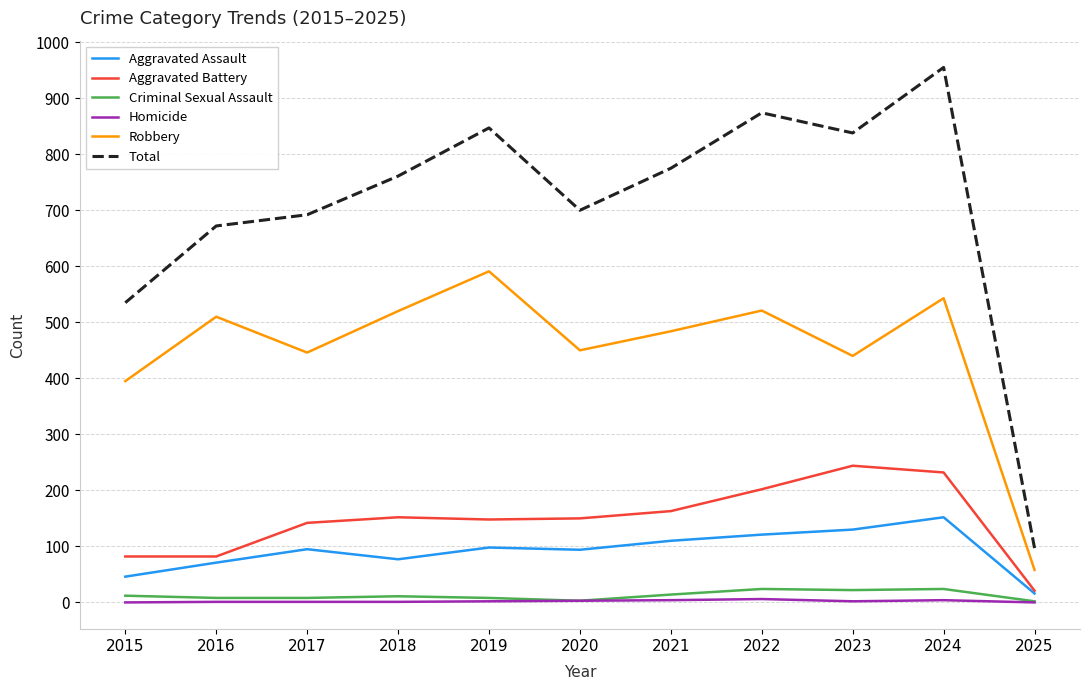

True or false: Aggravated Assault has more than 0 points higher than both neighbors.

True